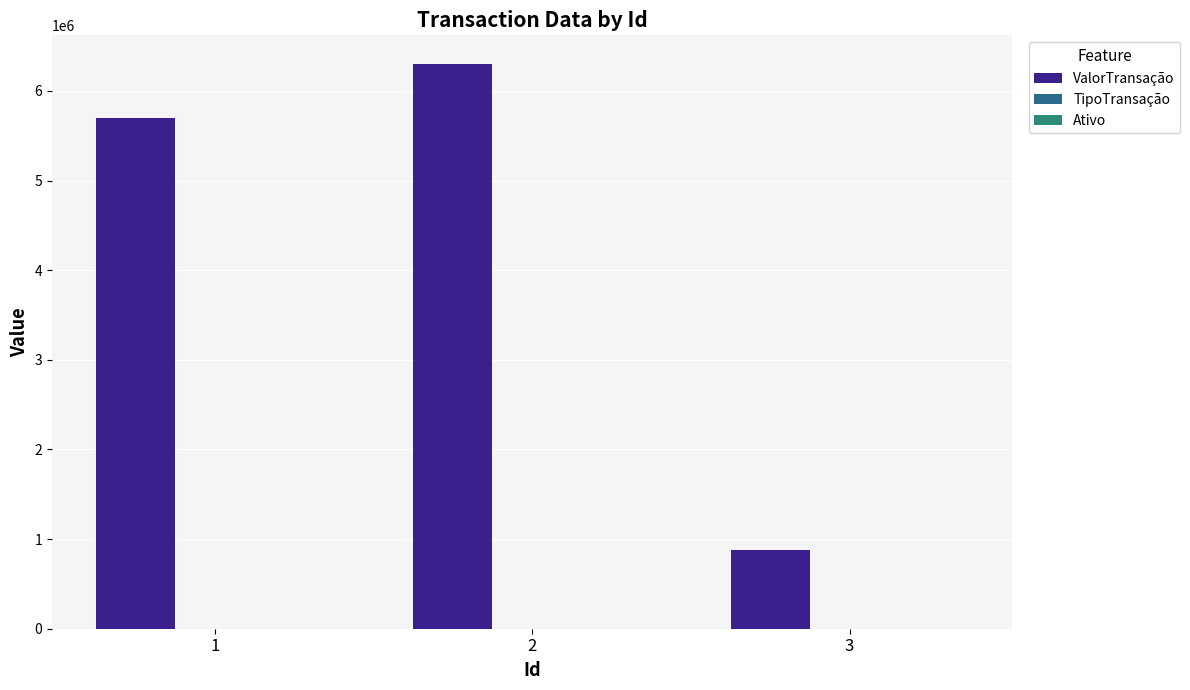

Is the value of Ativo at 3 greater than the value of ValorTransação at 1?

No